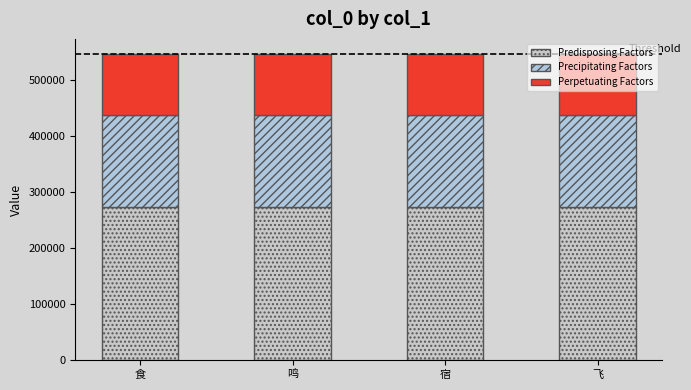

How many bars are there in total?

4